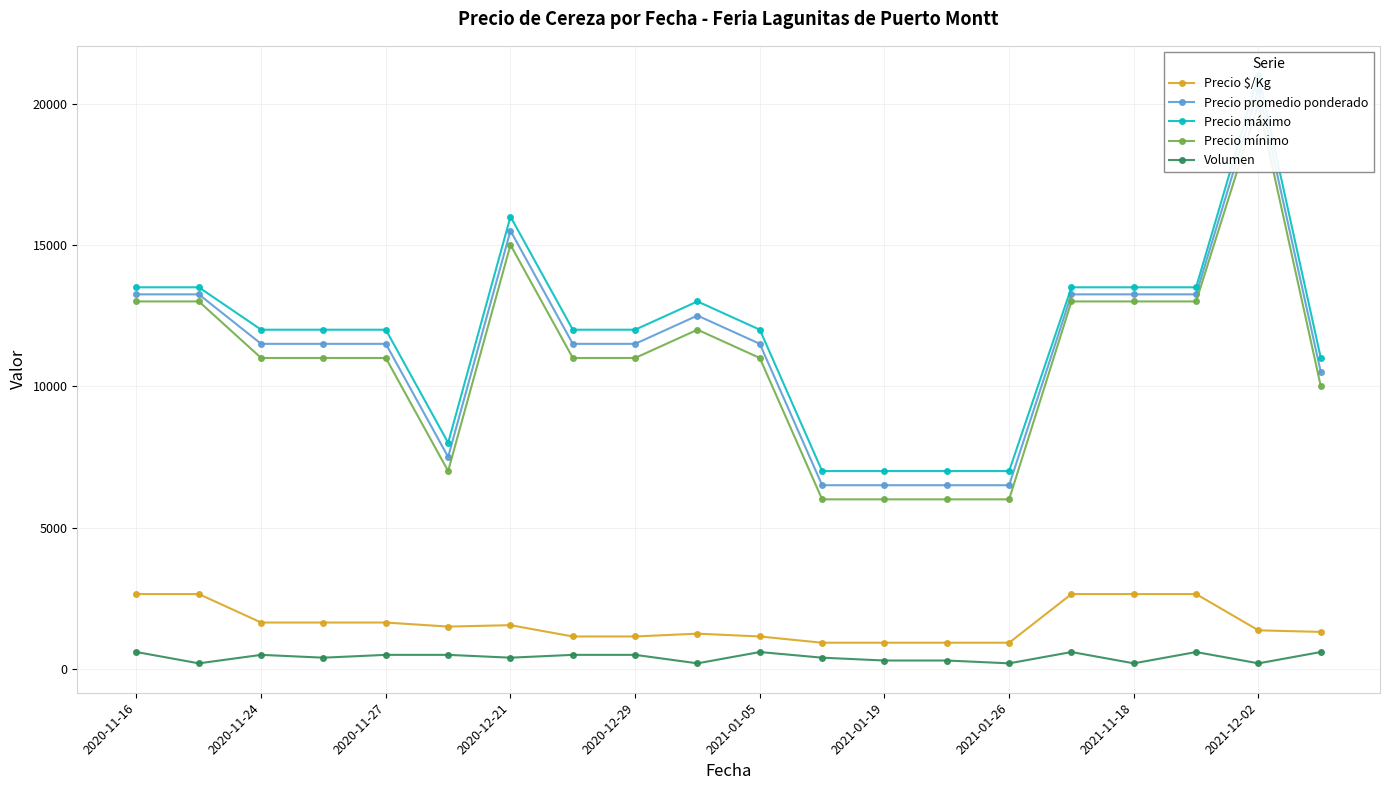

True or false: Precio promedio ponderado and Precio $/Kg intersect in this chart.

False